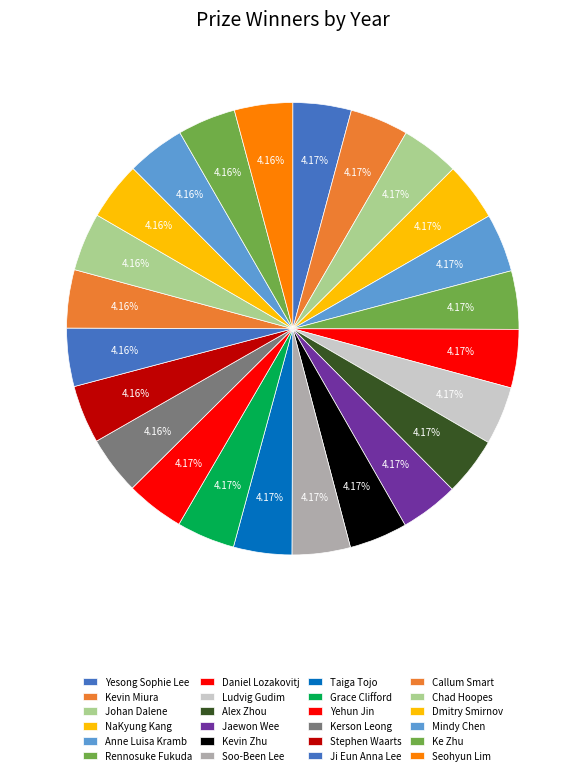

How many slices are in this pie chart?

24